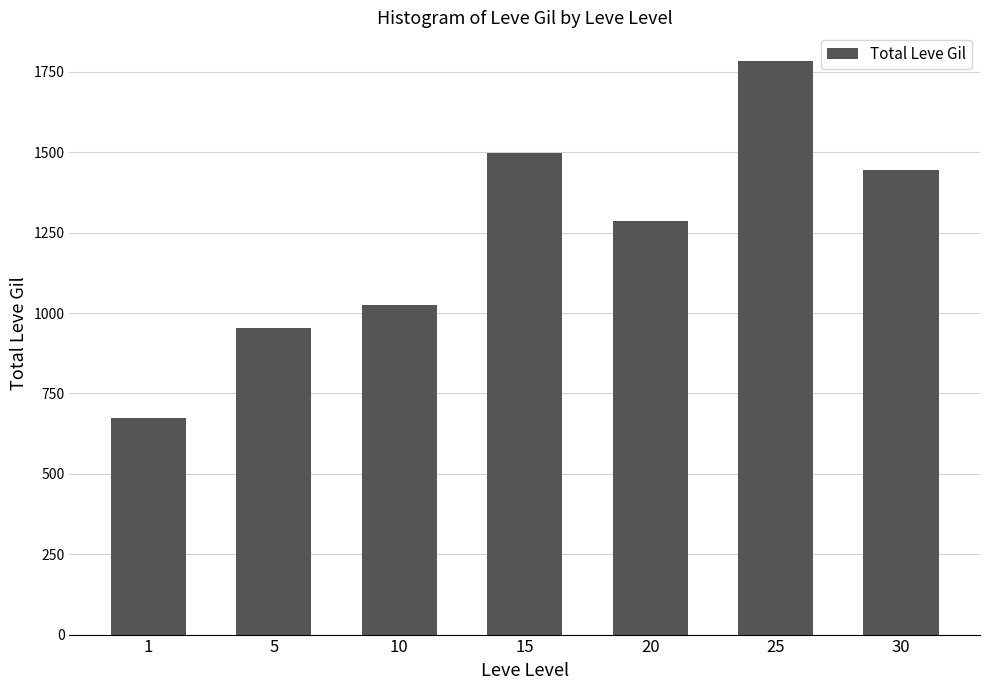

List the labels in order of value, smallest first.

1, 5, 10, 20, 30, 15, 25